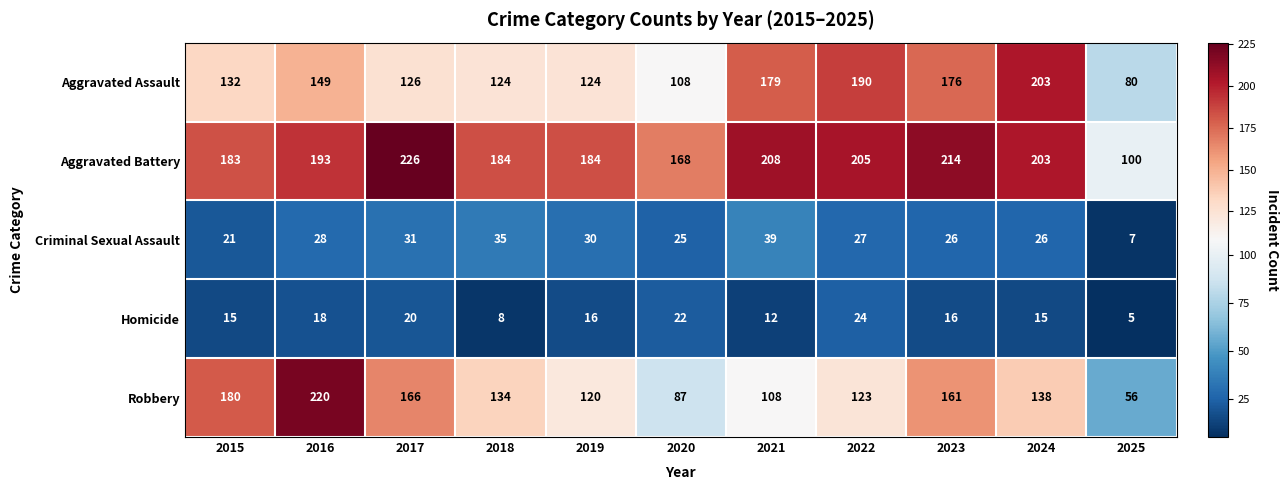

What is the sum of the Criminal Sexual Assault values at 2021 and 2022?

66